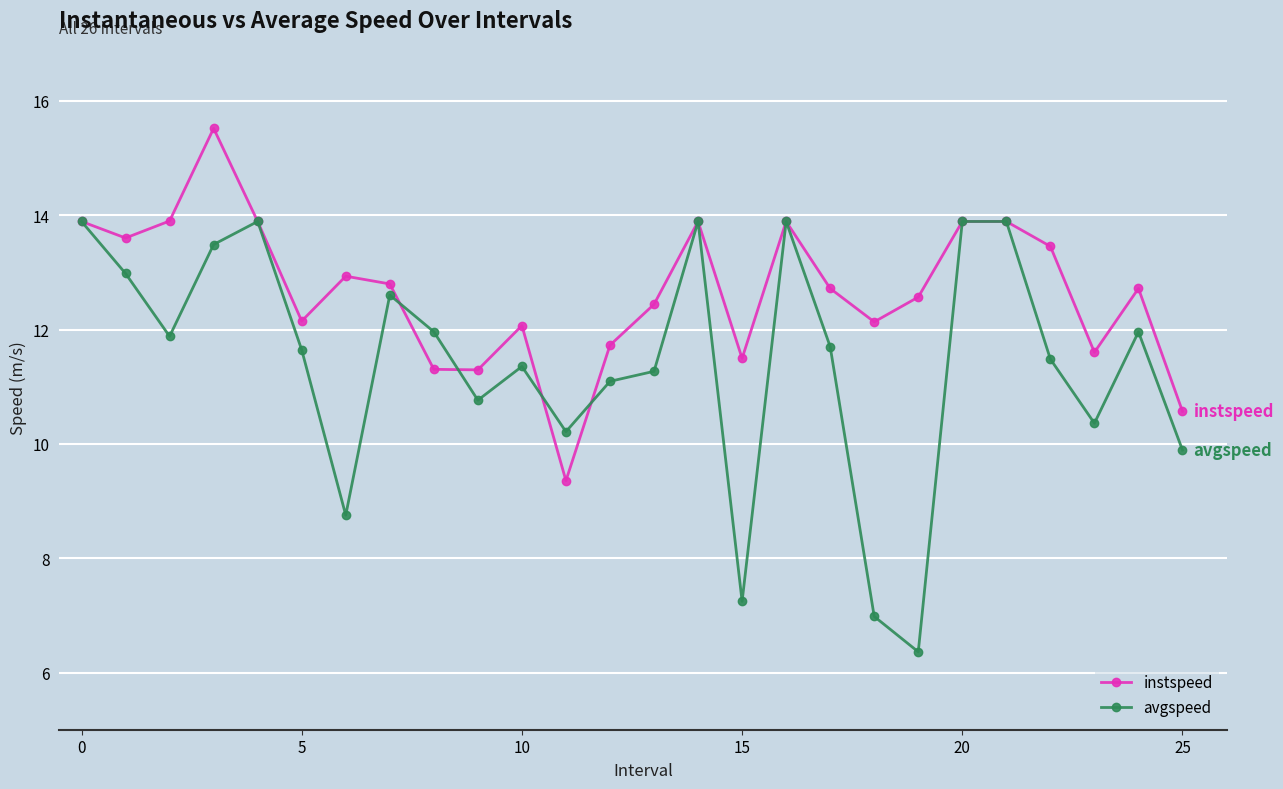

True or false: instspeed has more than 2 points higher than both neighbors.

True